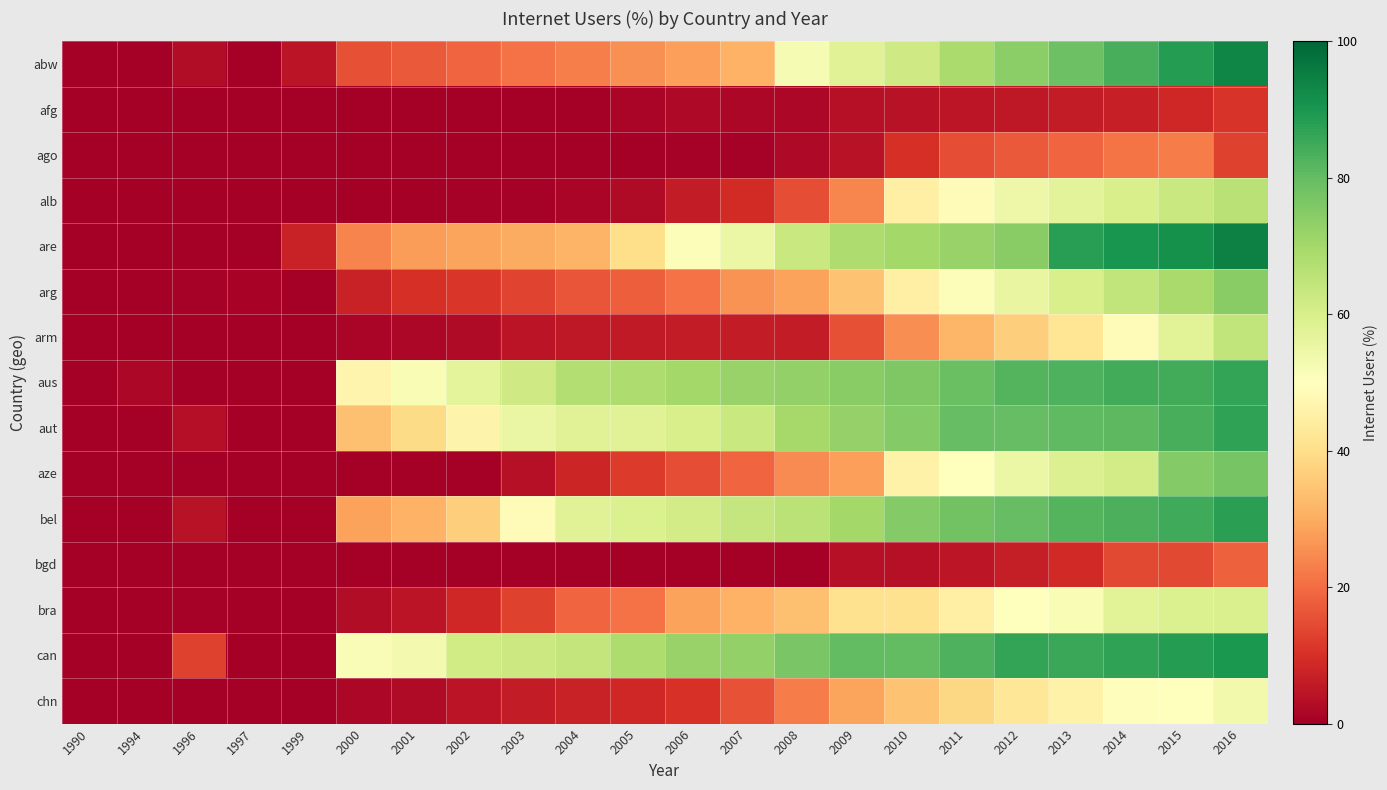

Reading left to right, transcribe all the data shown in this chart.

abw: 1990=0.0	1994=0.0	1996=2.8	1997=0.0	1999=4.5	2000=15.4	2001=17.1	2002=18.8	2003=20.8	2004=23.0	2005=25.4	2006=28.0	2007=30.9	2008=52.0	2009=58.0	2010=62.0	2011=69.0	2012=74.0	2013=78.9	2014=83.8	2015=88.7	2016=93.5
afg: 1990=0.0	1994=0.0	1996=0.0	1997=0.0	1999=0.0	2000=0.0	2001=0.0	2002=0.0	2003=0.1	2004=0.1	2005=1.2	2006=2.1	2007=1.9	2008=1.8	2009=3.5	2010=4.0	2011=5.0	2012=5.5	2013=5.9	2014=7.0	2015=8.3	2016=10.6
ago: 1990=0.0	1994=0.0	1996=0.0	1997=0.0	1999=0.0	2000=0.1	2001=0.1	2002=0.2	2003=0.2	2004=0.3	2005=0.4	2006=0.4	2007=0.5	2008=2.0	2009=4.0	2010=10.0	2011=15.0	2012=16.9	2013=19.1	2014=21.3	2015=22.4	2016=13.0
alb: 1990=0.0	1994=0.0	1996=0.0	1997=0.0	1999=0.0	2000=0.1	2001=0.2	2002=0.4	2003=0.7	2004=1.3	2005=2.5	2006=6.0	2007=9.0	2008=15.0	2009=23.9	2010=45.0	2011=49.0	2012=54.7	2013=57.2	2014=60.1	2015=63.2	2016=66.4
are: 1990=0.0	1994=0.0	1996=0.0	1997=0.0	1999=7.4	2000=23.6	2001=27.7	2002=28.7	2003=29.8	2004=31.6	2005=40.0	2006=51.0	2007=55.0	2008=63.0	2009=68.0	2010=70.0	2011=72.0	2012=74.4	2013=87.9	2014=90.4	2015=91.2	2016=94.8
arg: 1990=0.0	1994=0.0	1996=0.5	1997=0.8	1999=0.0	2000=7.0	2001=9.8	2002=11.2	2003=13.3	2004=16.1	2005=17.7	2006=20.9	2007=25.9	2008=28.1	2009=34.0	2010=45.0	2011=51.0	2012=55.8	2013=59.9	2014=64.7	2015=69.4	2016=74.3
arm: 1990=0.0	1994=0.0	1996=0.0	1997=0.0	1999=0.0	2000=1.3	2001=1.7	2002=2.4	2003=4.5	2004=5.2	2005=5.8	2006=6.2	2007=6.2	2008=6.2	2009=15.3	2010=25.0	2011=32.0	2012=36.7	2013=42.0	2014=49.0	2015=57.5	2016=64.7
aus: 1990=0.0	1994=1.9	1996=0.0	1997=0.0	1999=0.0	2000=46.8	2001=51.9	2002=57.0	2003=62.1	2004=67.4	2005=68.0	2006=70.0	2007=72.0	2008=73.0	2009=74.2	2010=76.0	2011=79.0	2012=82.3	2013=83.0	2014=84.6	2015=84.6	2016=86.5
aut: 1990=0.0	1994=0.0	1996=3.4	1997=0.0	1999=0.0	2000=33.7	2001=39.4	2002=46.1	2003=55.4	2004=58.0	2005=58.0	2006=60.0	2007=63.0	2008=69.6	2009=72.5	2010=75.2	2011=79.8	2012=80.0	2013=80.5	2014=81.0	2015=83.9	2016=86.9
aze: 1990=0.0	1994=0.0	1996=0.0	1997=0.0	1999=0.0	2000=0.1	2001=0.1	2002=0.2	2003=3.7	2004=8.0	2005=12.0	2006=15.0	2007=19.0	2008=24.7	2009=28.0	2010=46.0	2011=50.0	2012=55.0	2013=58.7	2014=61.0	2015=75.0	2016=77.0
bel: 1990=0.0	1994=0.0	1996=3.9	1997=0.0	1999=0.0	2000=28.5	2001=31.1	2002=36.7	2003=48.5	2004=58.0	2005=59.0	2006=61.0	2007=64.0	2008=66.0	2009=70.0	2010=75.0	2011=78.0	2012=80.0	2013=82.2	2014=83.4	2015=85.0	2016=87.7
bgd: 1990=0.0	1994=0.0	1996=0.0	1997=0.0	1999=0.0	2000=0.1	2001=0.1	2002=0.1	2003=0.1	2004=0.2	2005=0.2	2006=0.3	2007=0.4	2008=0.4	2009=3.7	2010=3.7	2011=5.0	2012=6.5	2013=8.6	2014=14.4	2015=14.4	2016=18.2
bra: 1990=0.0	1994=0.0	1996=0.7	1997=0.0	1999=0.0	2000=2.9	2001=4.5	2002=8.3	2003=13.2	2004=19.1	2005=21.0	2006=28.2	2007=30.9	2008=33.8	2009=40.6	2010=40.6	2011=45.0	2012=49.9	2013=51.6	2014=57.6	2015=59.1	2016=59.7
can: 1990=0.0	1994=0.0	1996=13.3	1997=0.0	1999=0.0	2000=51.3	2001=52.8	2002=61.7	2003=62.8	2004=64.2	2005=68.0	2006=72.0	2007=73.0	2008=76.7	2009=80.3	2010=80.3	2011=83.0	2012=86.4	2013=85.8	2014=87.0	2015=88.5	2016=89.8
chn: 1990=0.0	1994=0.0	1996=0.0	1997=0.0	1999=0.0	2000=1.8	2001=2.6	2002=4.6	2003=6.2	2004=7.3	2005=8.5	2006=10.4	2007=16.0	2008=22.6	2009=28.9	2010=34.3	2011=38.4	2012=42.3	2013=45.8	2014=49.3	2015=50.3	2016=53.2